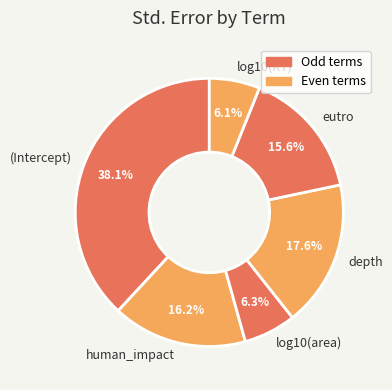

Which has a higher value, human_impact or eutro?

human_impact